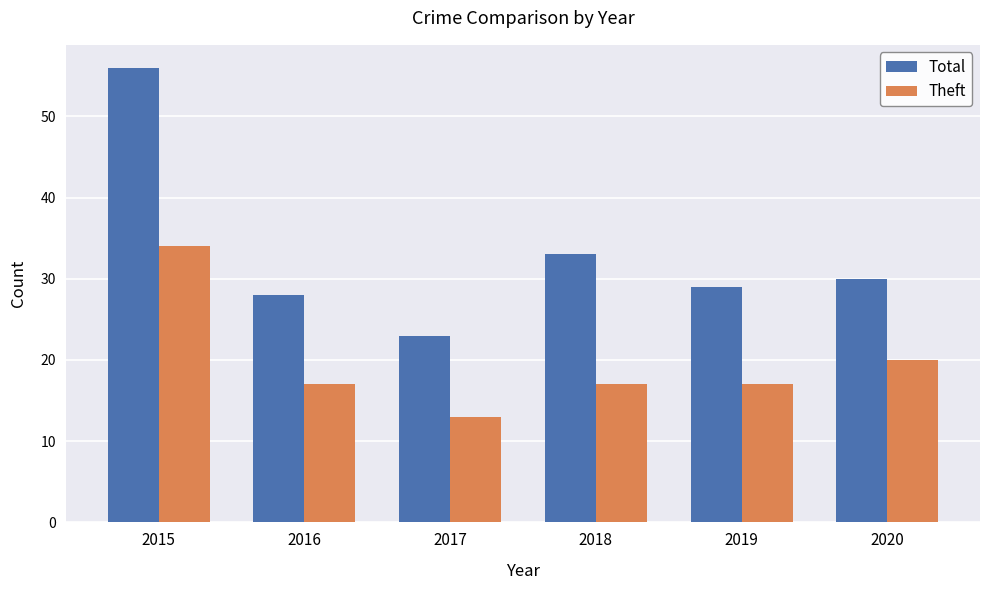

At which category is the sum across all series the highest?

2015